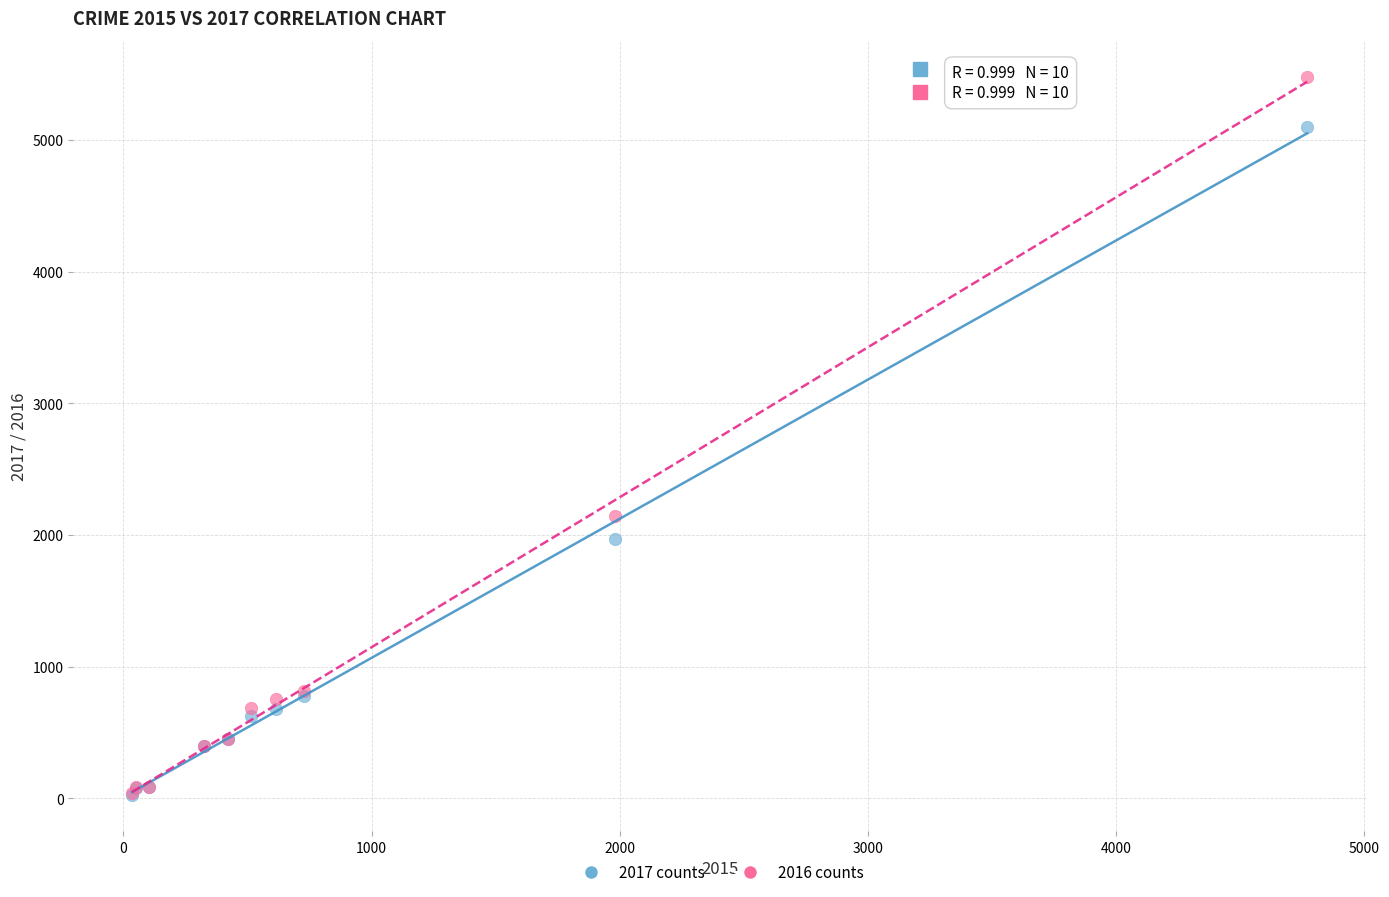

Across all series, what Y value is closest to 2752?

2148